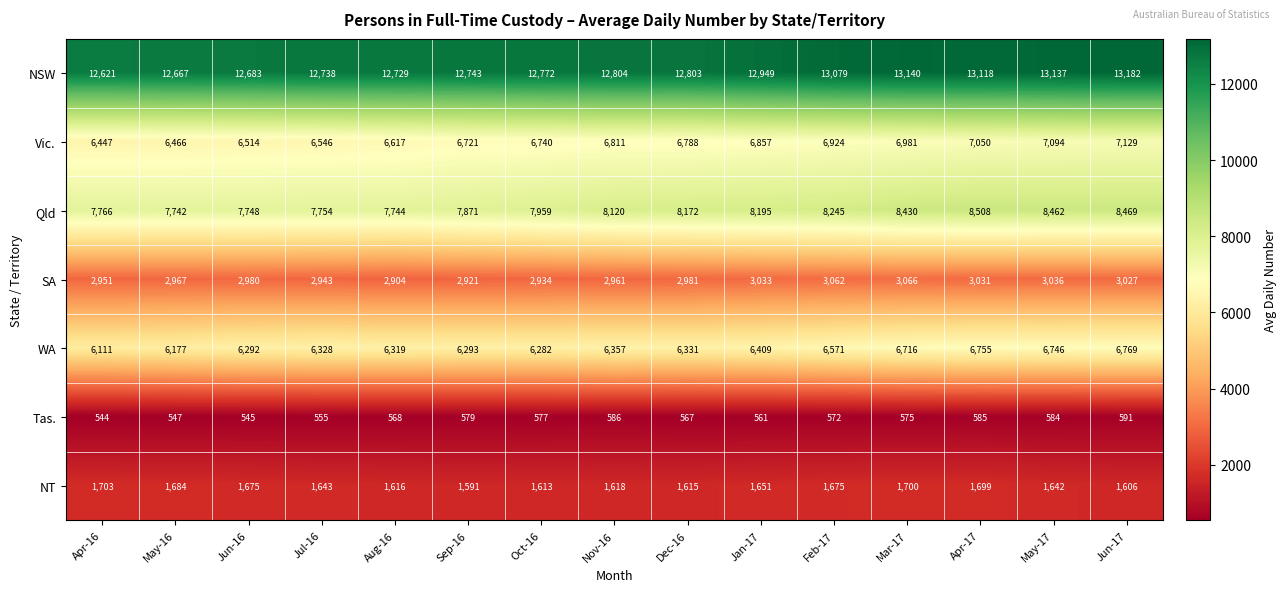

Which series changed the most between Jul-16 and Aug-16?

Vic.